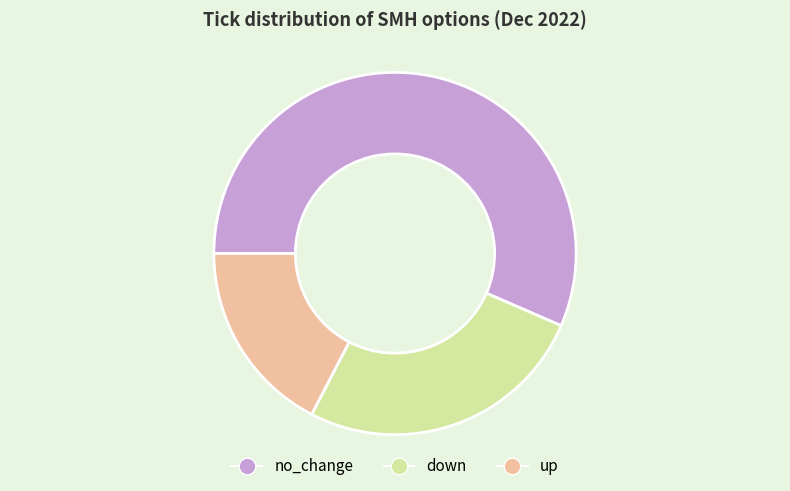

Do no_change and up together represent more than half of the pie?

Yes